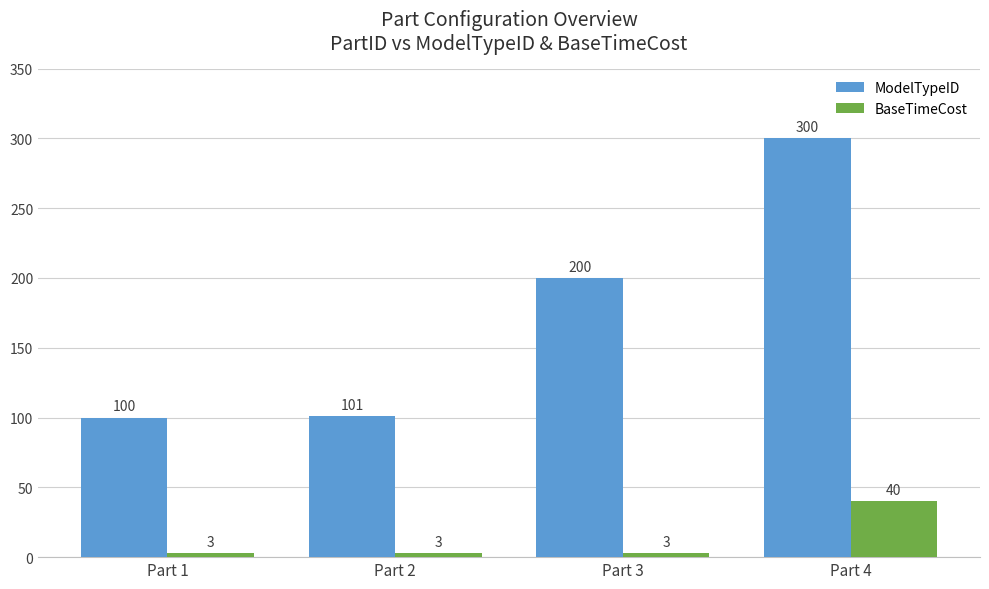

List the series in order of their peak value, highest first.

ModelTypeID, BaseTimeCost